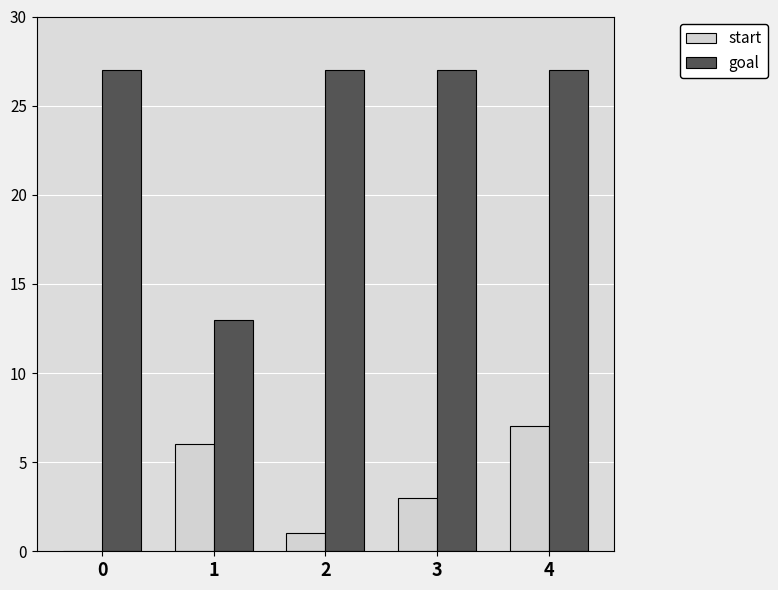

What is the total value across all series at 3?

30